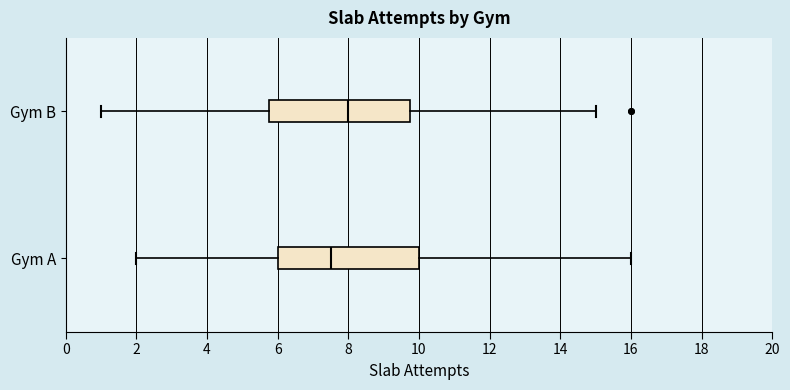

Reading bottom to top, transcribe this box plot: for each box, give where its median line is, the range the box spans, and where its two whiskers end, as read against the x-axis. The values are not printed on the chart, so give them approximately, as read against the axis.

Gym A: median 7.6, box 6.0 to 10.0, whiskers 2.0 to 16.0
Gym B: median 8.0, box 5.8 to 9.8, whiskers 1.0 to 15.0